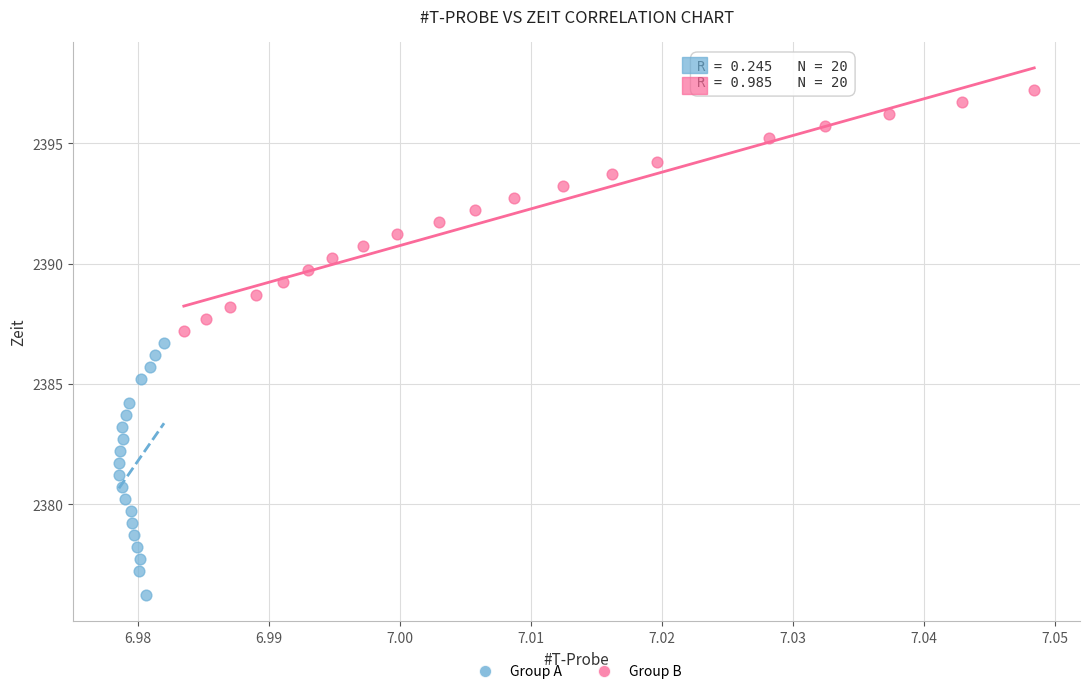

Which series contains the lowest Y value?

Group A